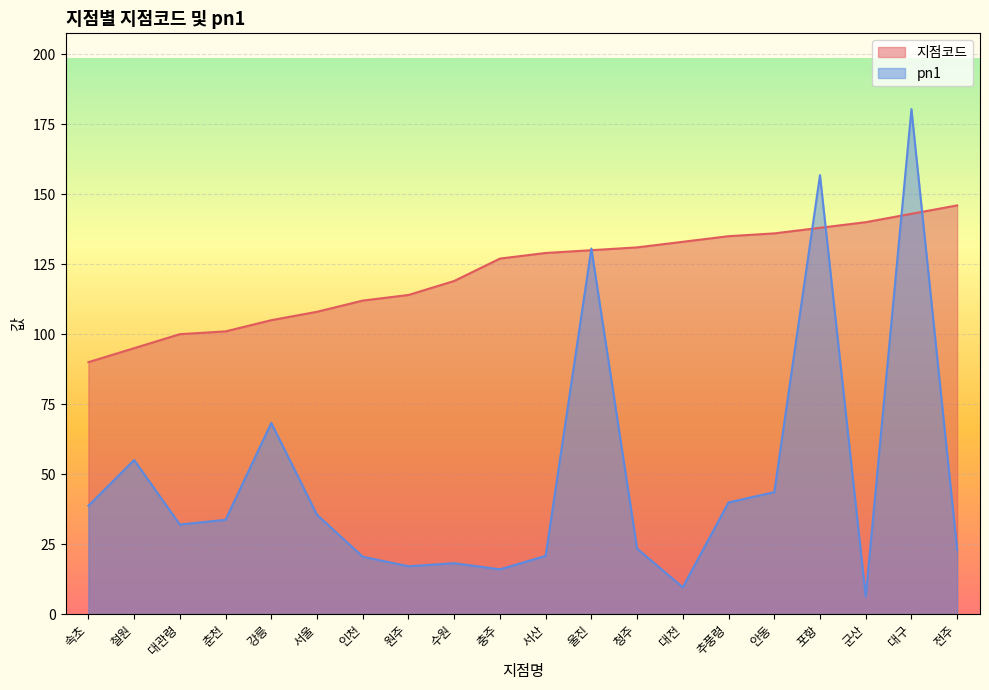

What is the average value of the 지점코드 series?

121.6